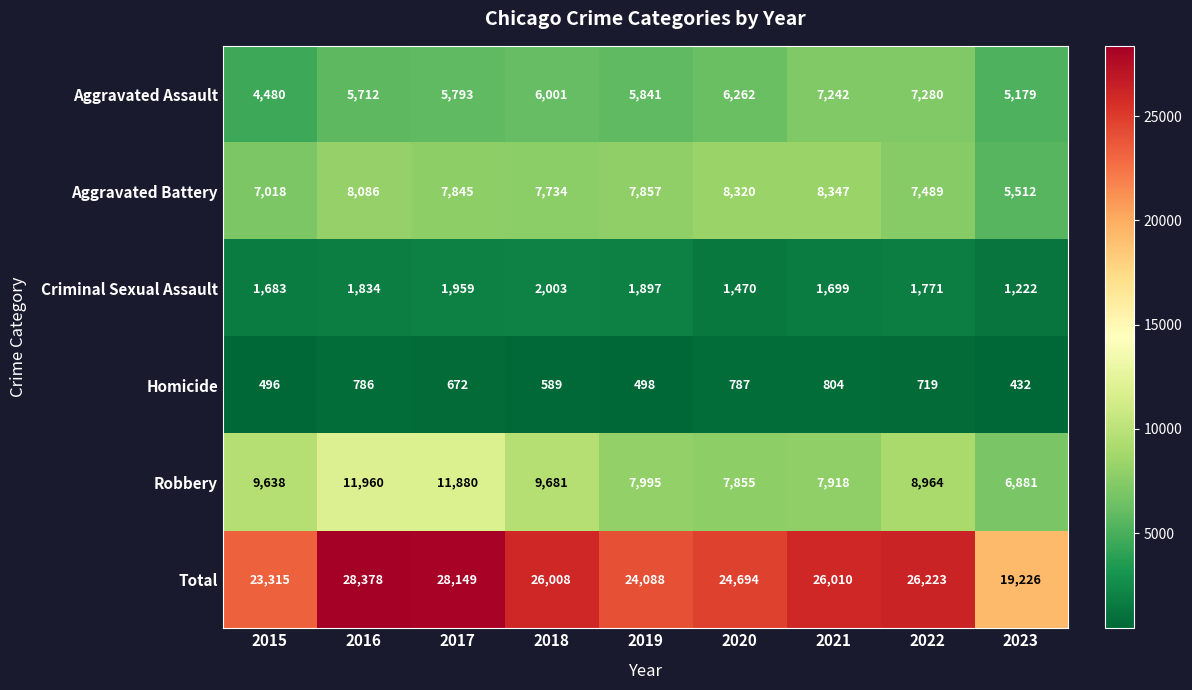

At which category is the sum across all series the highest?

2016